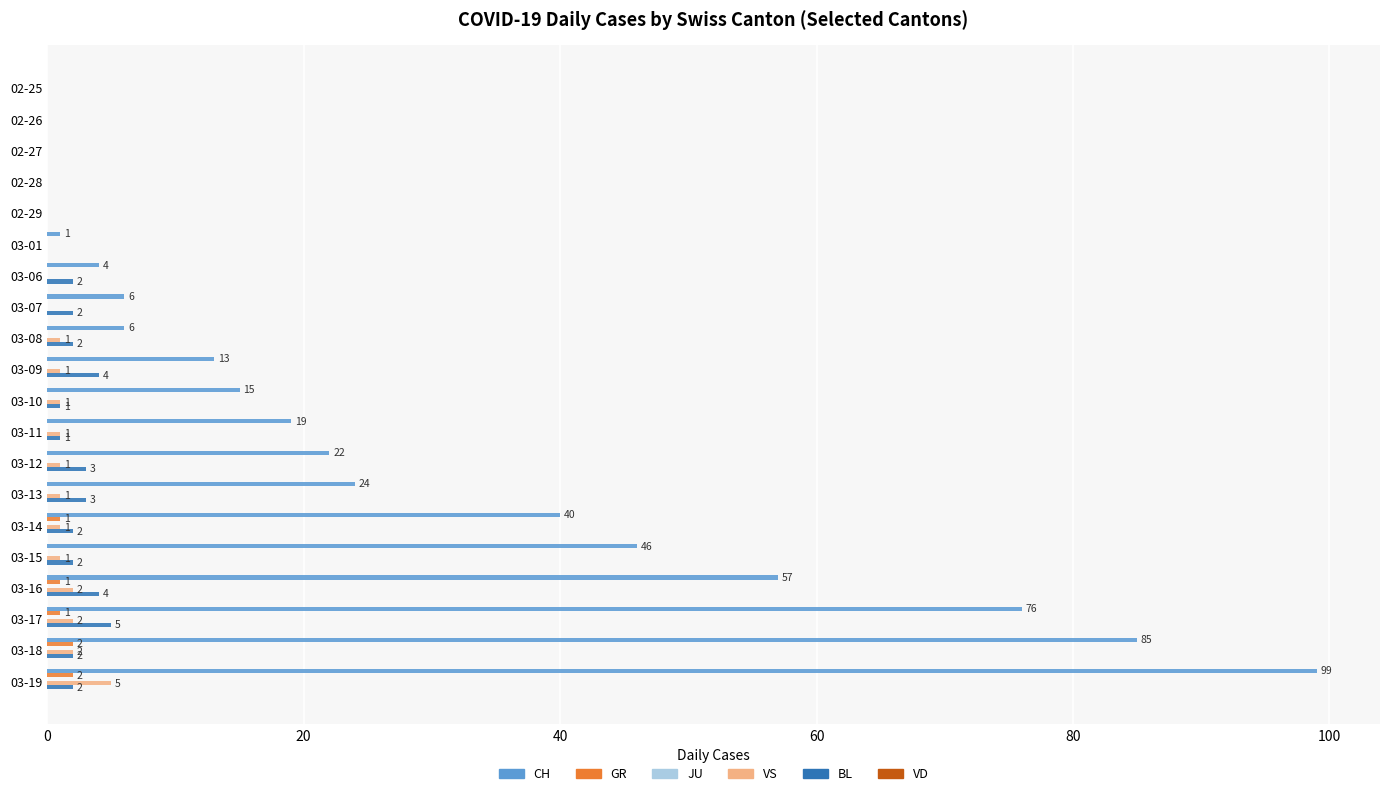

At which category is the sum across all series the highest?

03-19